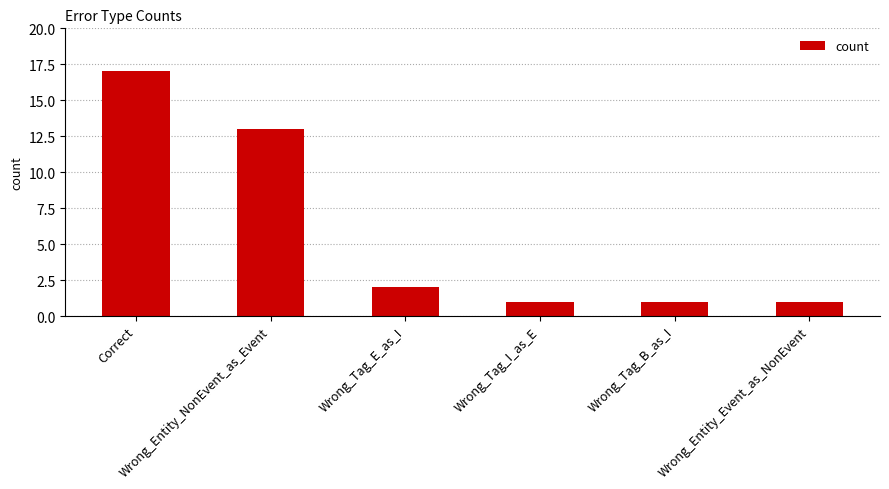

What is the label of the 2nd bar from the right?

Wrong_Tag_B_as_I